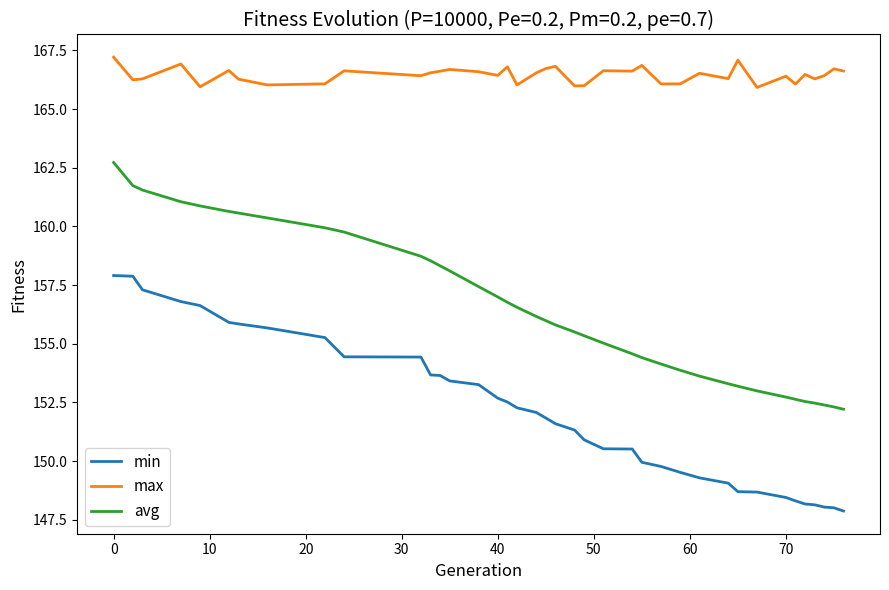

Which series has the largest total across all categories?

max